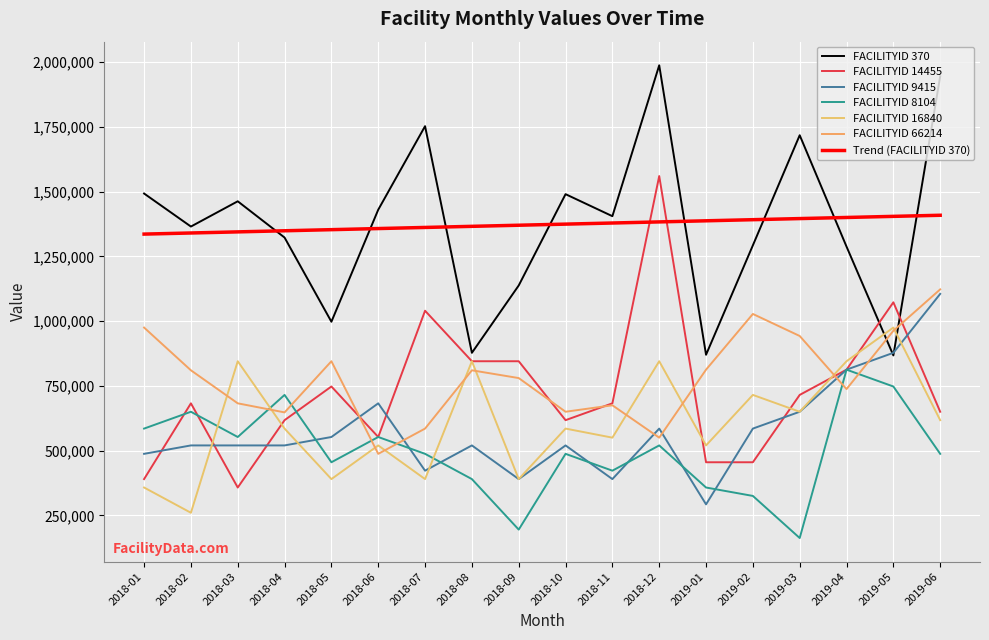

True or false: FACILITYID 370 and FACILITYID 8104 cross at least once.

False